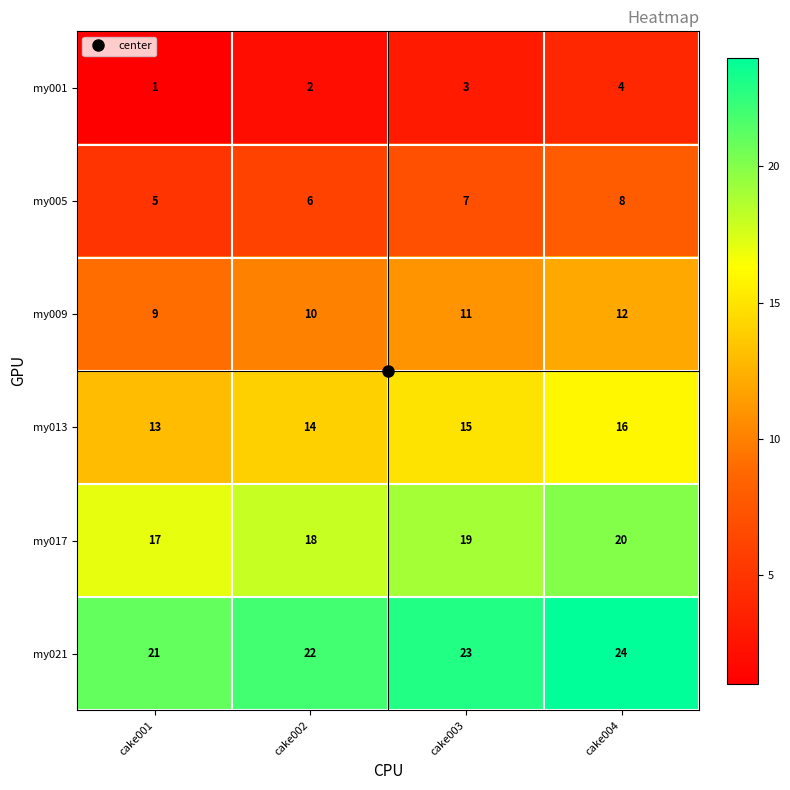

Is it true that my021 equals 22 at cake002?

True